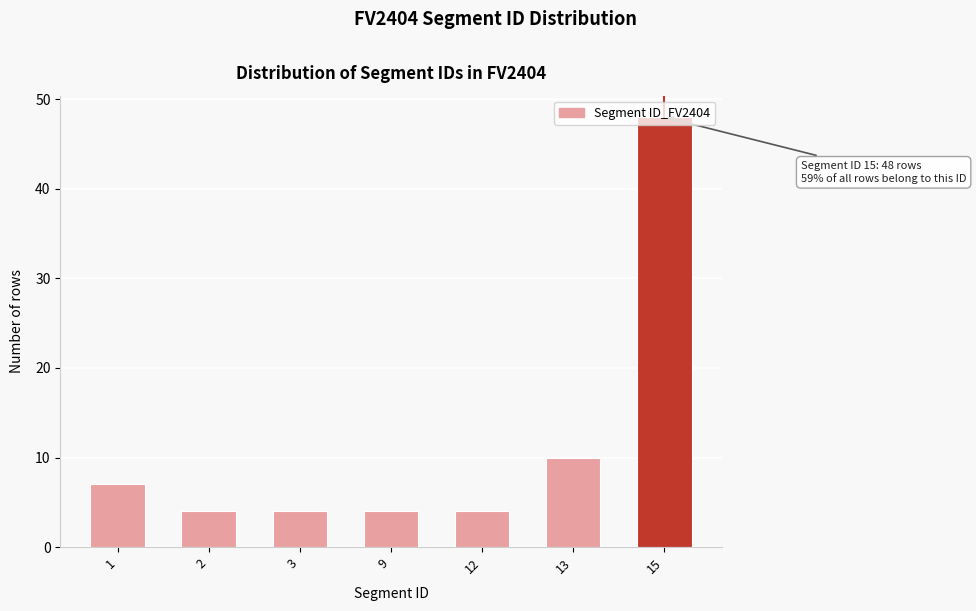

What is the value of the 5th bar from the left?

4